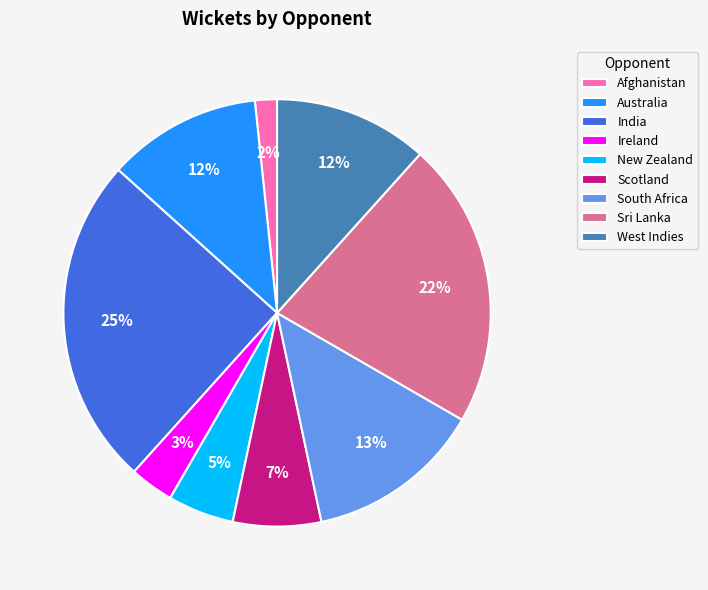

To the nearest percent, what is the average slice percentage?

11%